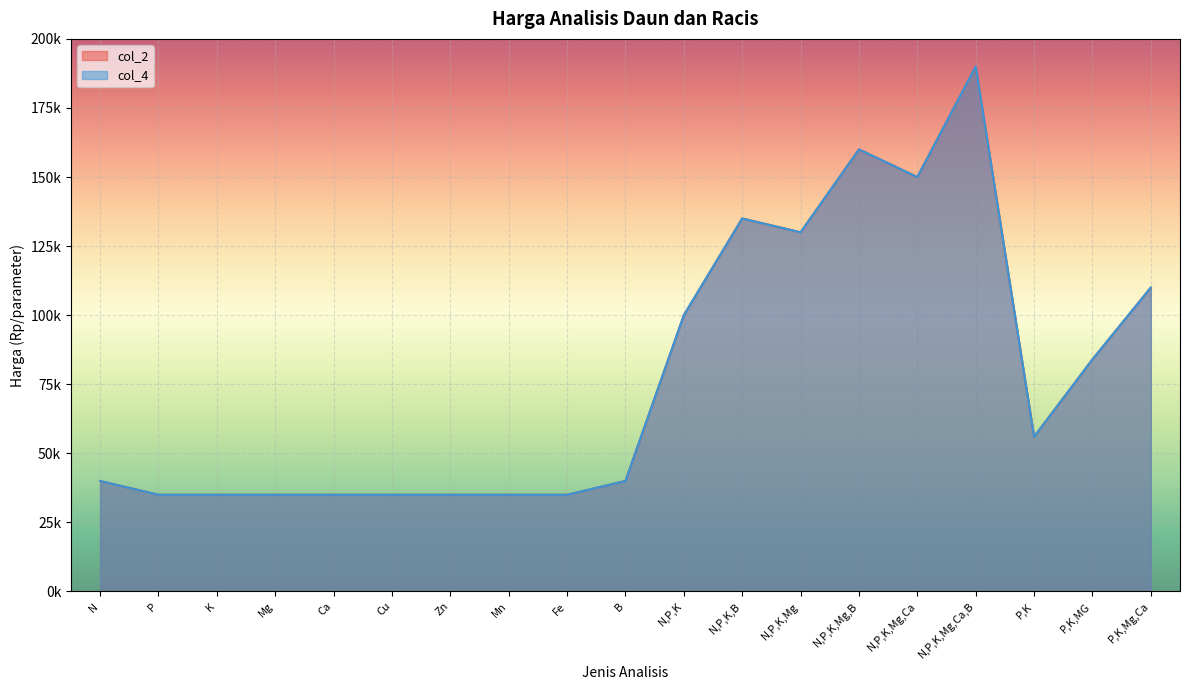

Where does the col_2 series first go above 40000?

N,P,K